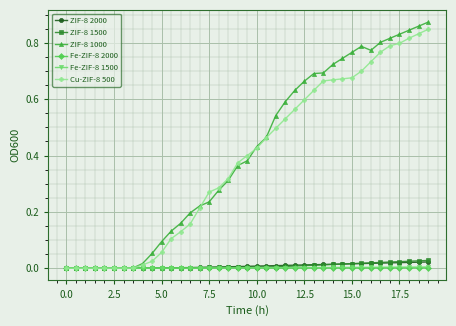

Which series has the largest range (max minus min)?

ZIF-8 1000